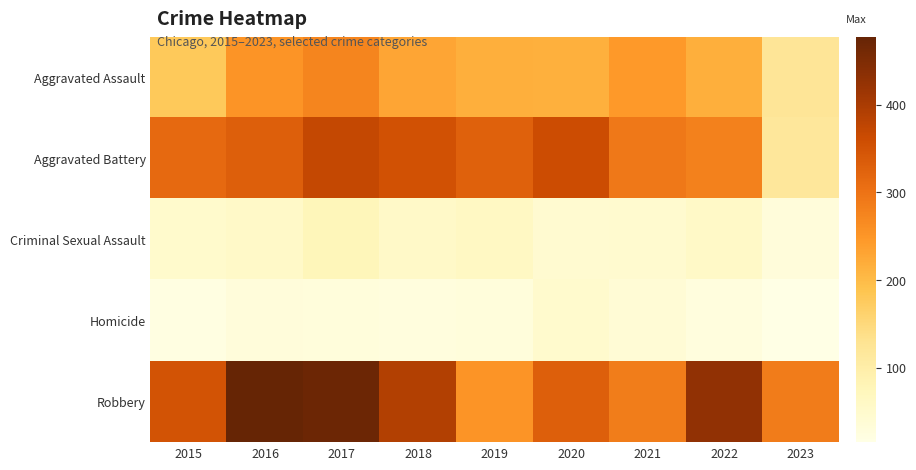

What is the smallest value displayed?

15